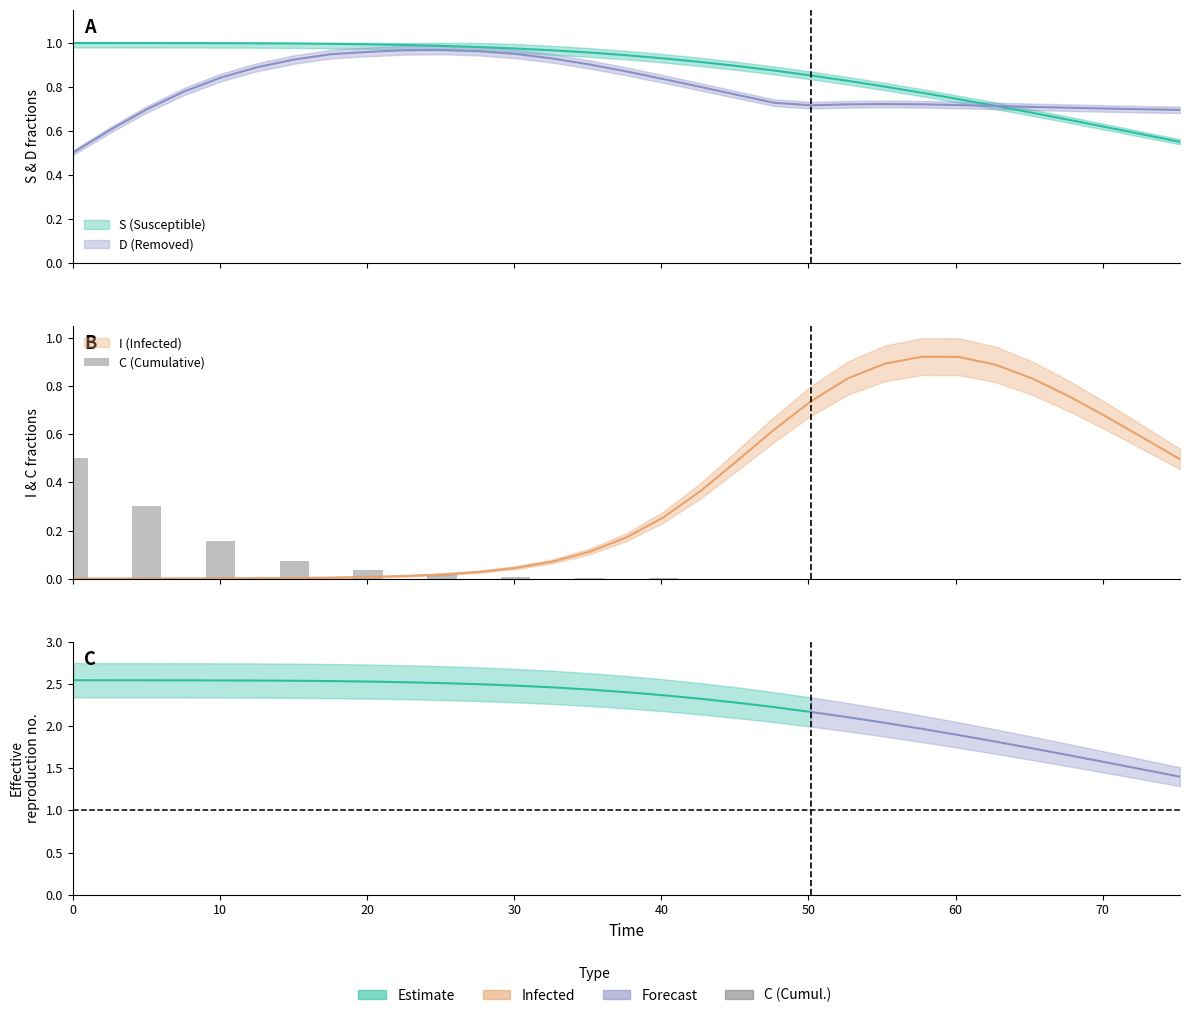

True or false: the data shows 0.5 at 0.

True